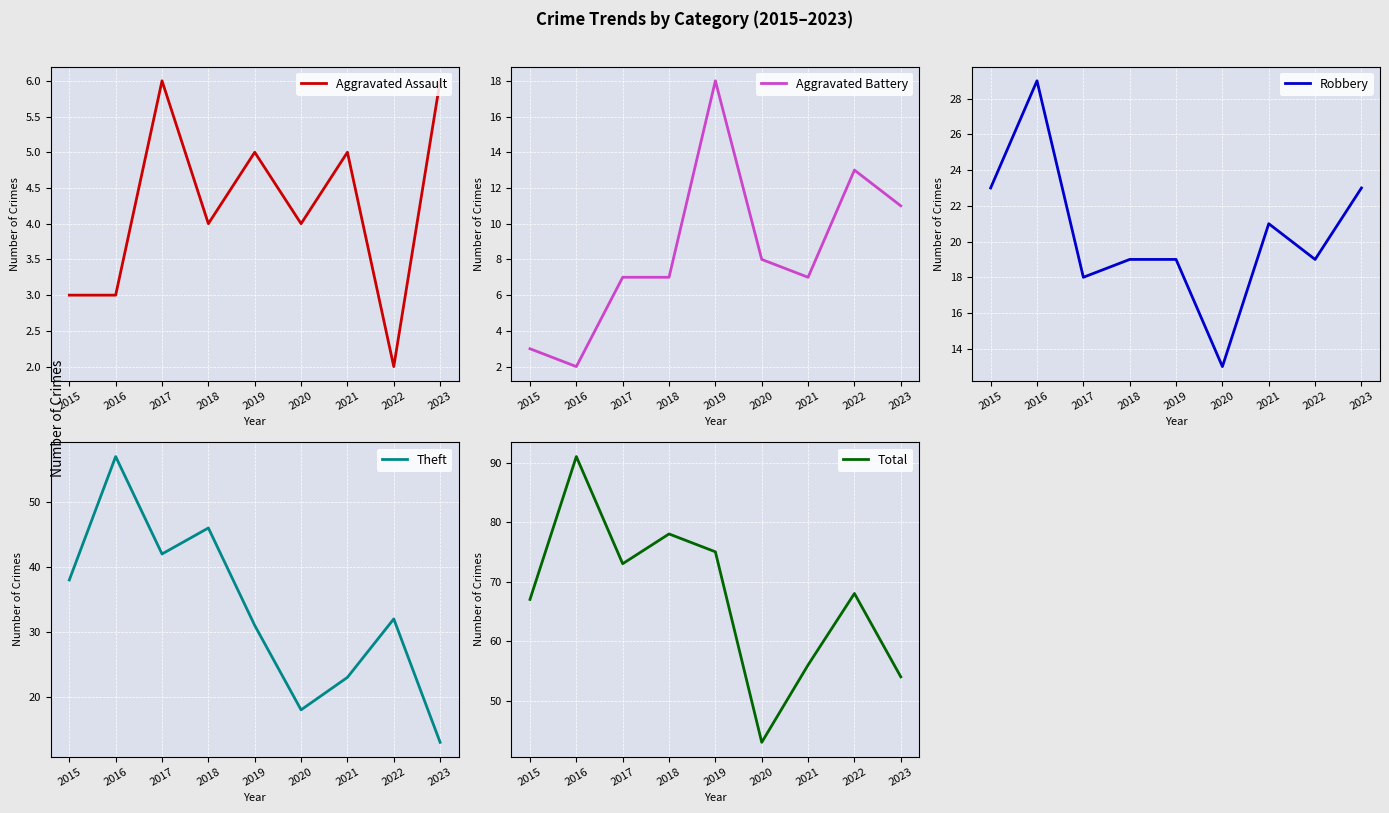

Which series changed the most between 2016 and 2017?

Total